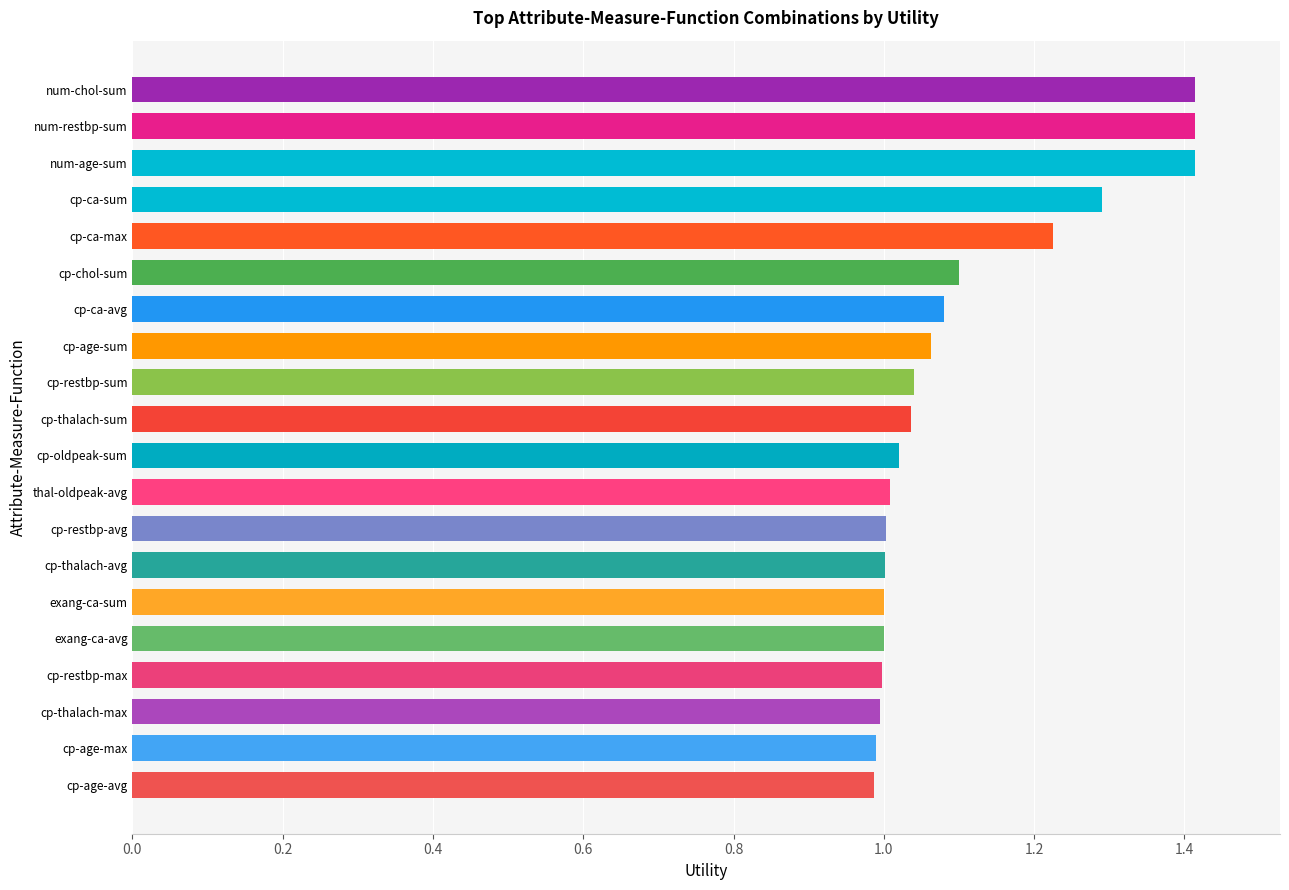

What is the difference between the maximum and second lowest values?

0.4